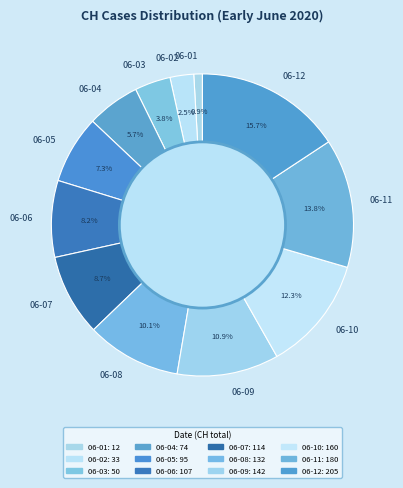

Rank the categories by value from highest to lowest.

06-12, 06-11, 06-10, 06-09, 06-08, 06-07, 06-06, 06-05, 06-04, 06-03, 06-02, 06-01